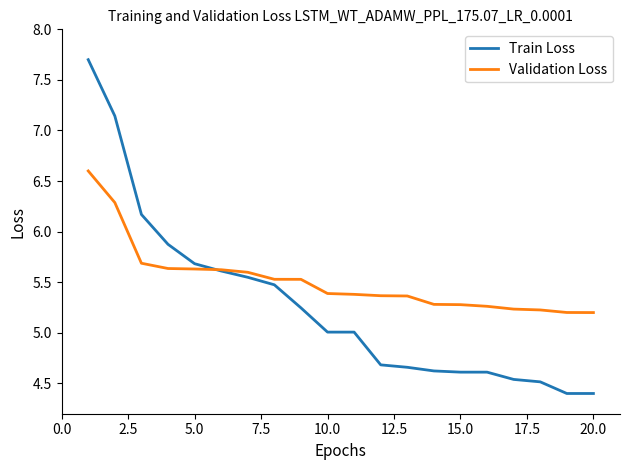

List the series in order of their peak value, lowest first.

Validation Loss, Train Loss